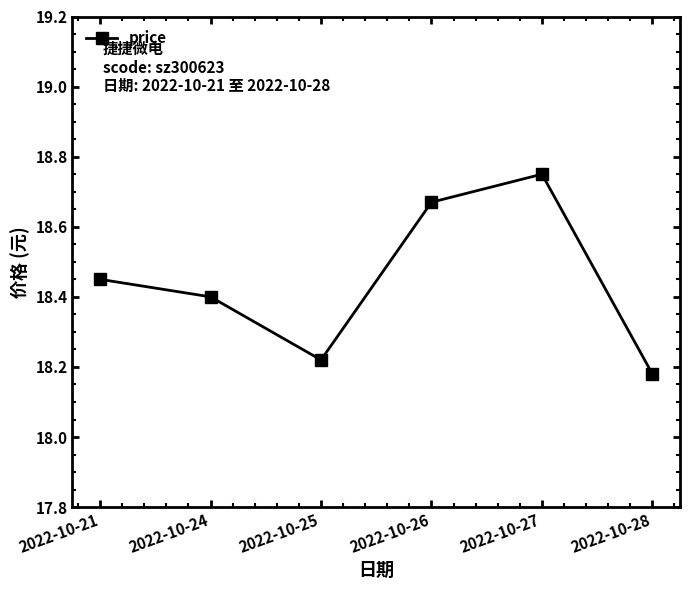

How many lines are shown in the chart?

1